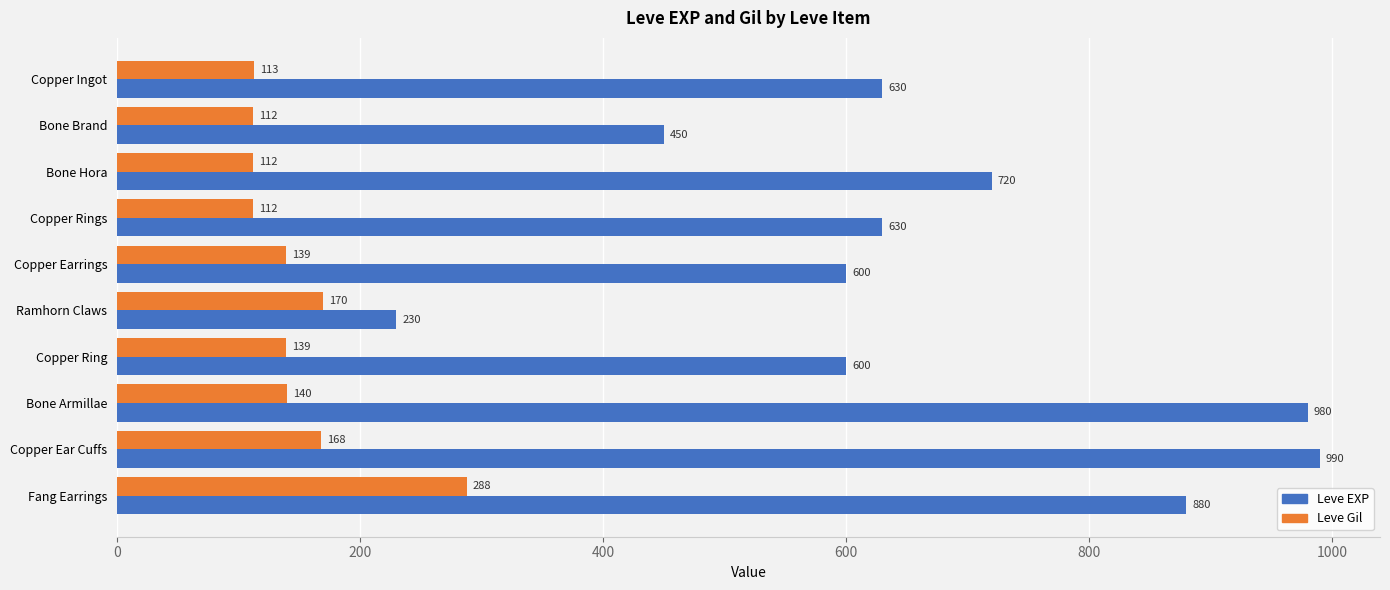

How many values in the Leve EXP series are below 630?

4